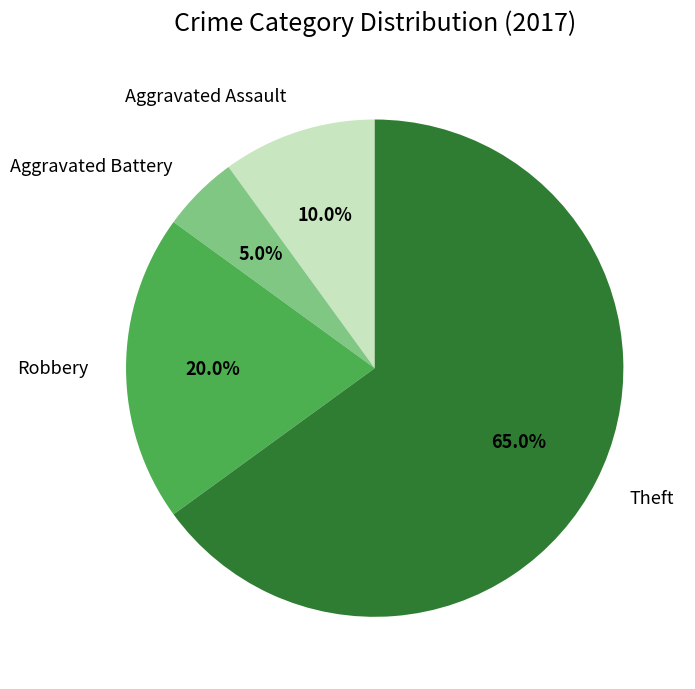

To the nearest percent, what is the average slice percentage?

25%